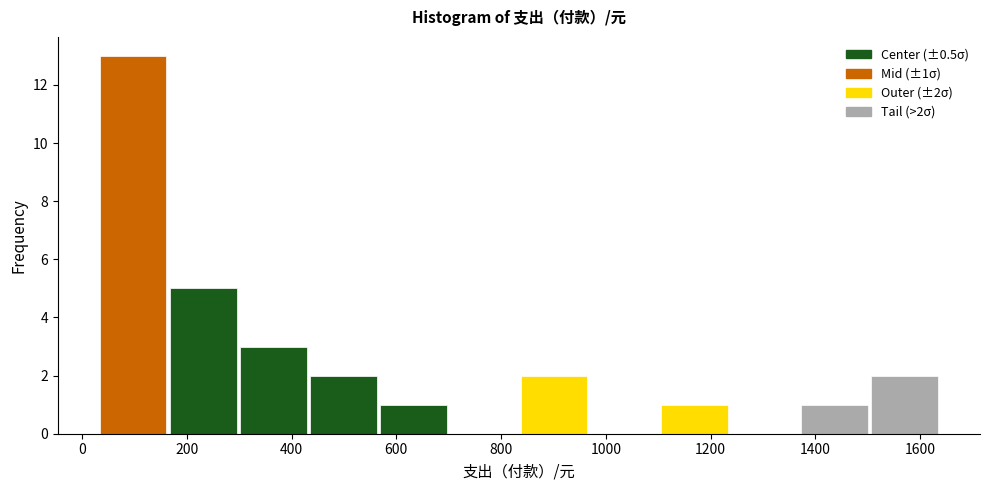

Which range on the x-axis has the tallest bar?

30 to 164